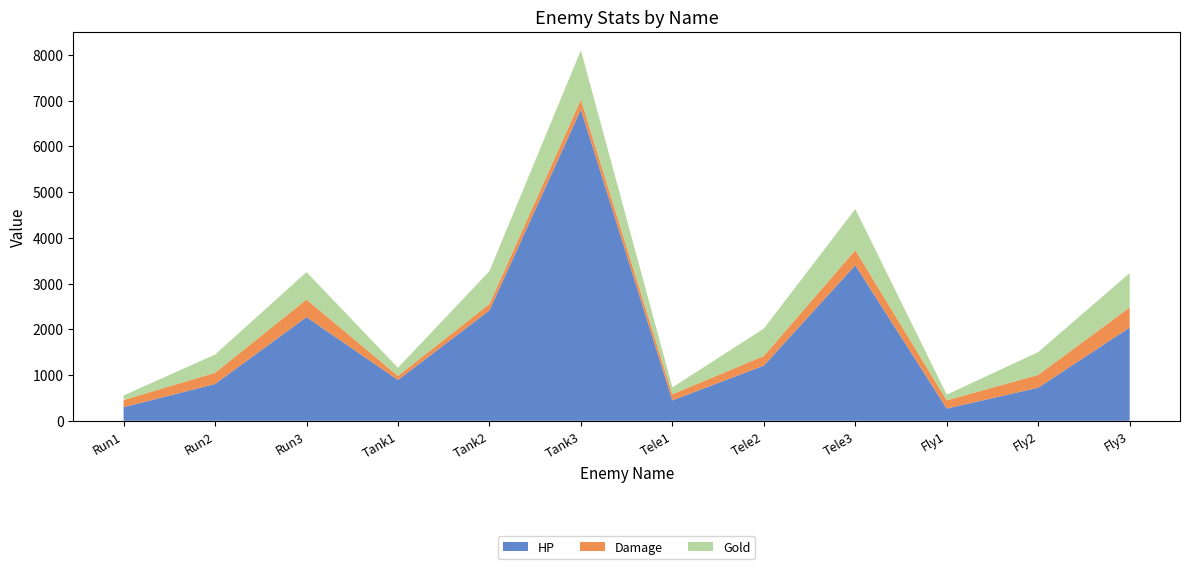

Reading right to left, what are all the values shown in this chart?

HP: Fly3=2041.2	Fly2=724.5	Fly1=267.8	Tele3=3402.0	Tele2=1207.5	Tele1=446.2	Tank3=6804.0	Tank2=2415.0	Tank1=892.5	Run3=2268.0	Run2=805.0	Run1=297.5
Damage: Fly3=440.0	Fly2=280.0	Fly1=180.0	Tele3=330.0	Tele2=210.0	Tele1=135.0	Tank3=220.0	Tank2=140.0	Tank1=90.0	Run3=385.0	Run2=245.0	Run1=157.5
Gold: Fly3=749.0	Fly2=499.0	Fly1=124.0	Tele3=899.0	Tele2=599.0	Tele1=149.0	Tank3=1078.0	Tank2=718.0	Tank1=178.0	Run3=599.0	Run2=399.0	Run1=99.0